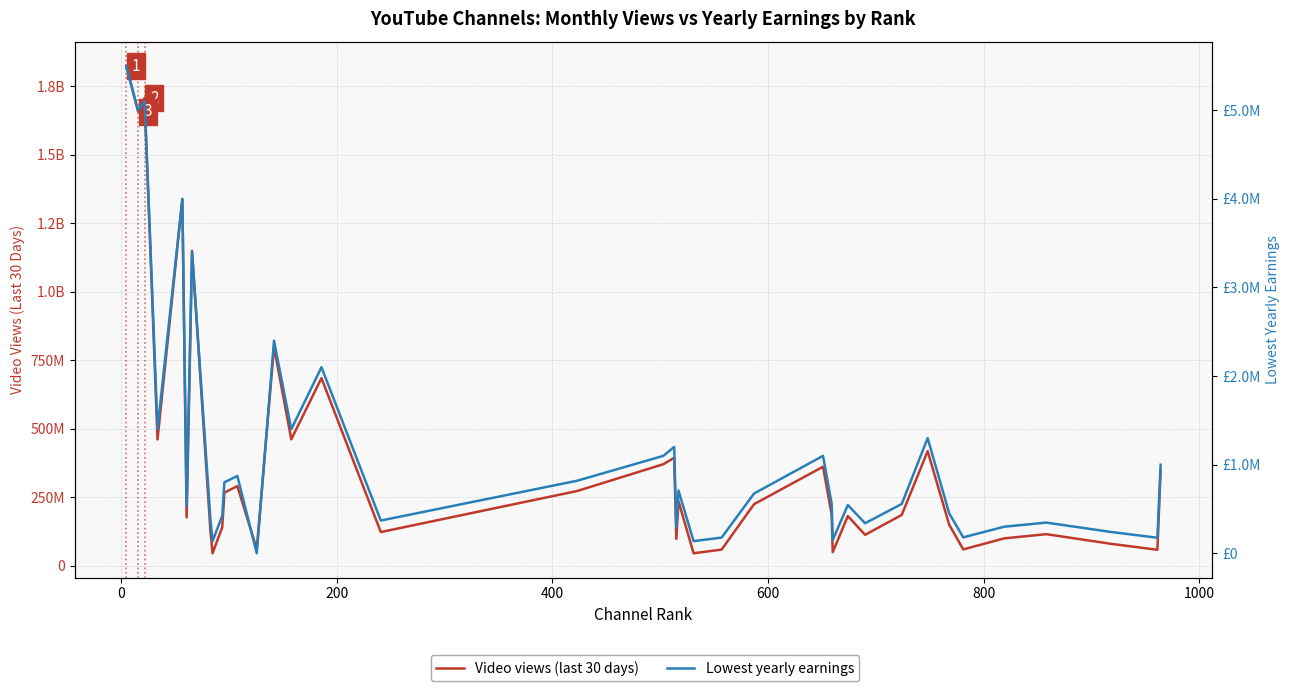

Does the chart display data point markers on the line(s)?

No